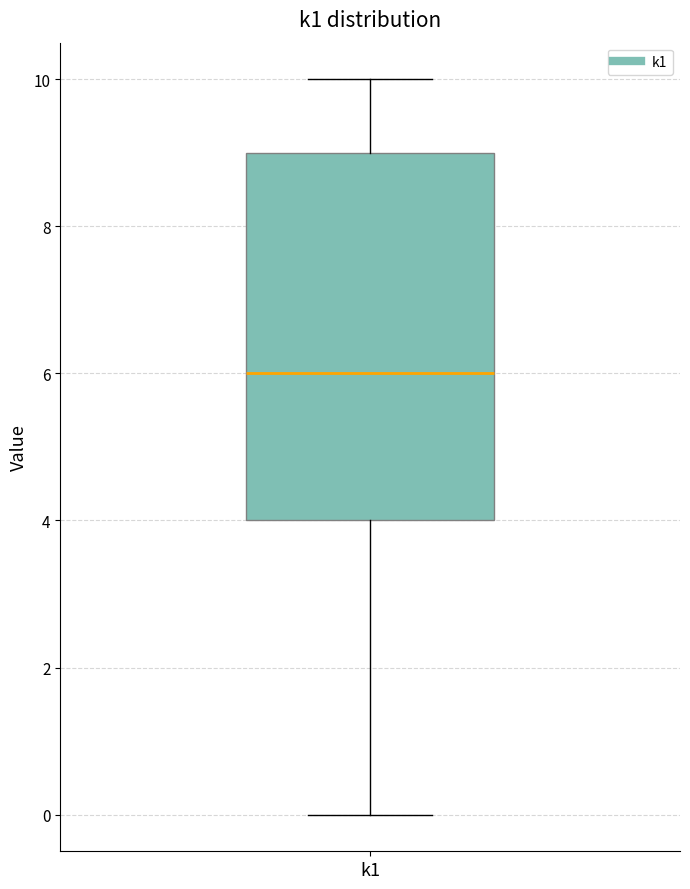

Transcribe this box plot: give where the median line is, the range the box spans, and where the two whiskers end, as read against the y-axis. The values are not printed on the chart, so give them approximately, as read against the axis.

median 6, box 4 to 9, whiskers 0 to 10